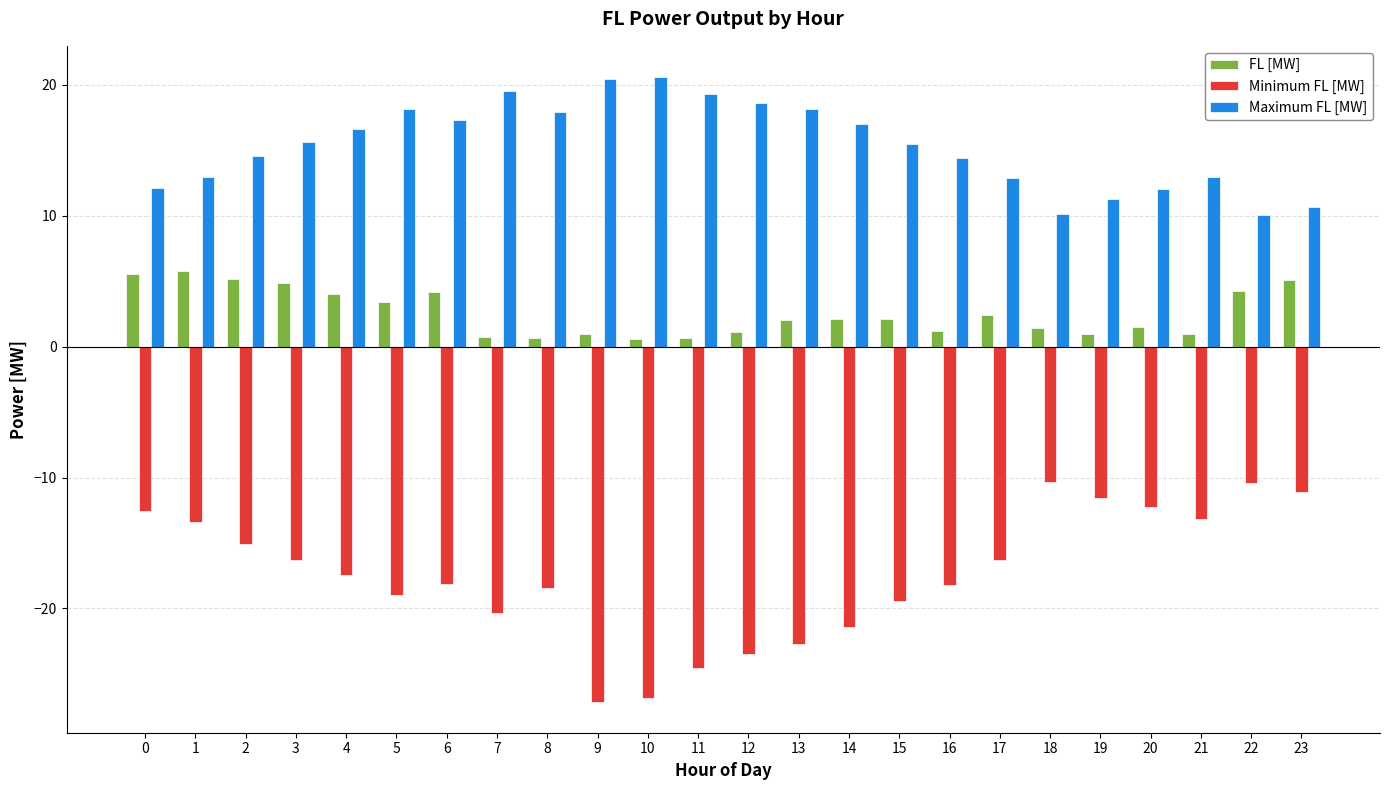

How many data points does each series have?

24